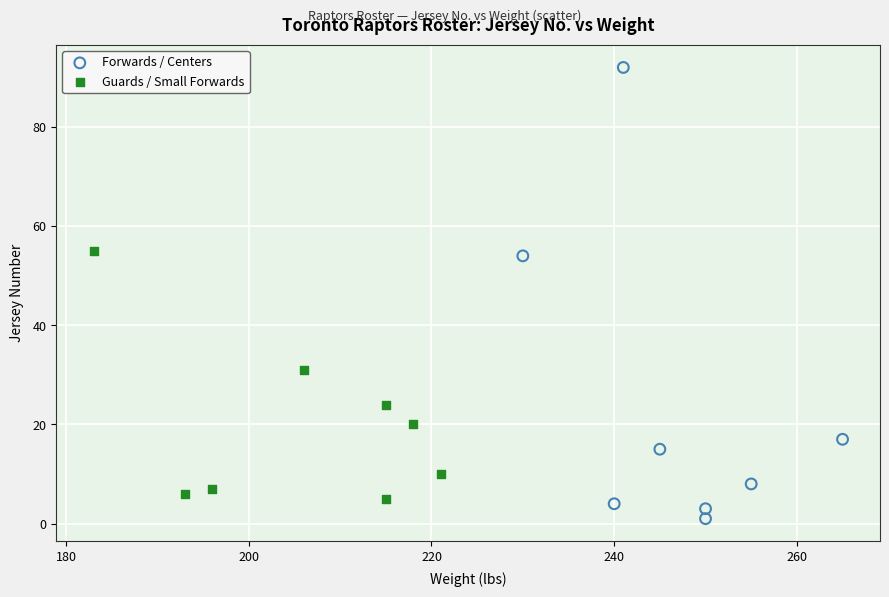

Which series reaches the maximum Y coordinate?

Forwards / Centers